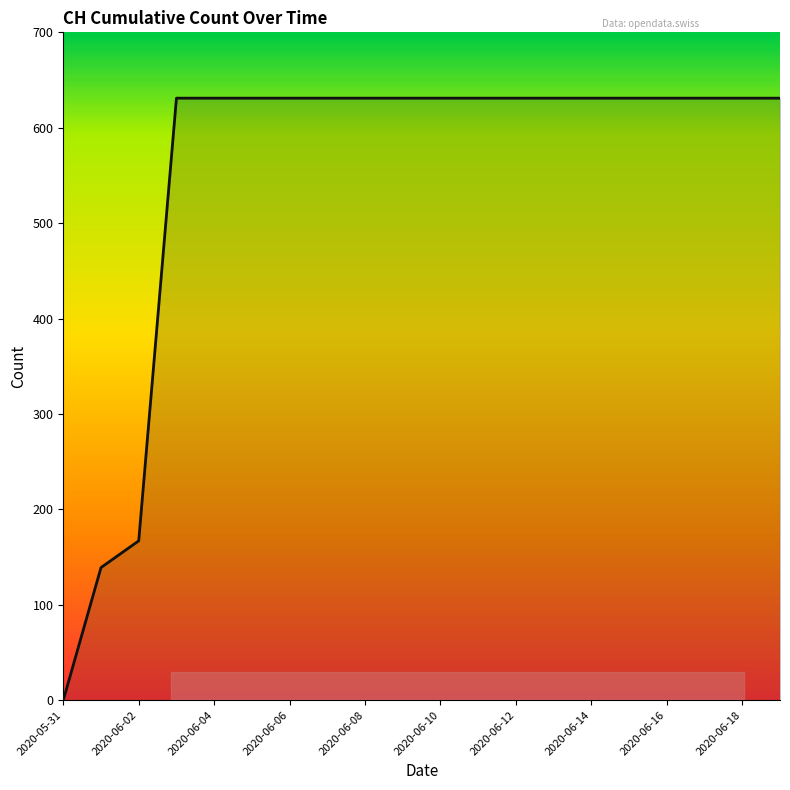

What is the maximum value shown in the chart?

631